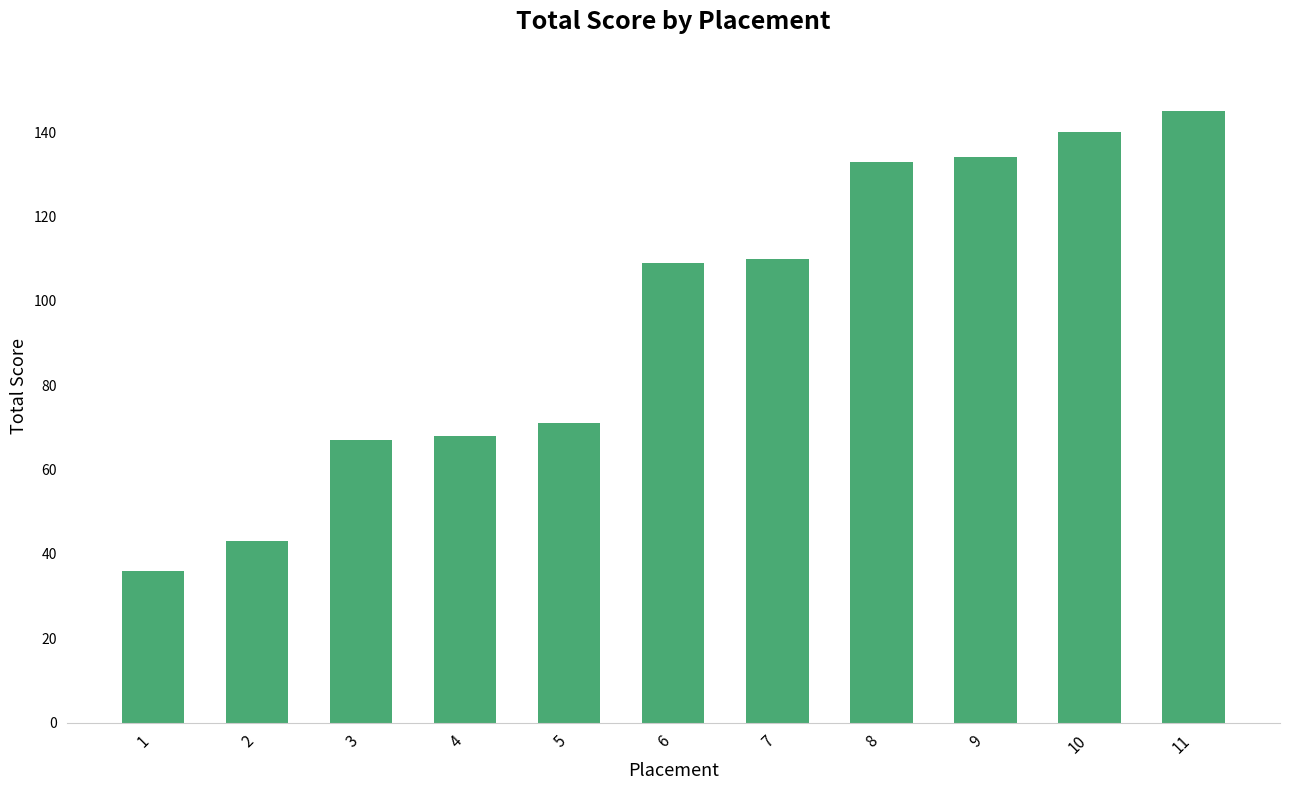

What is the greatest value displayed?

145